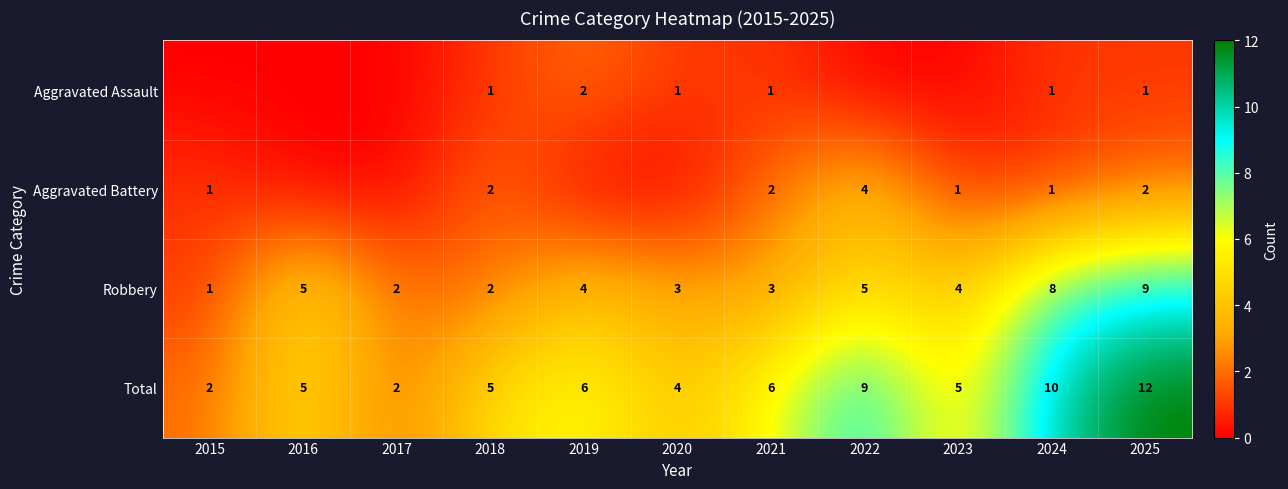

The Total series shows 8 at 2019. True or false?

False